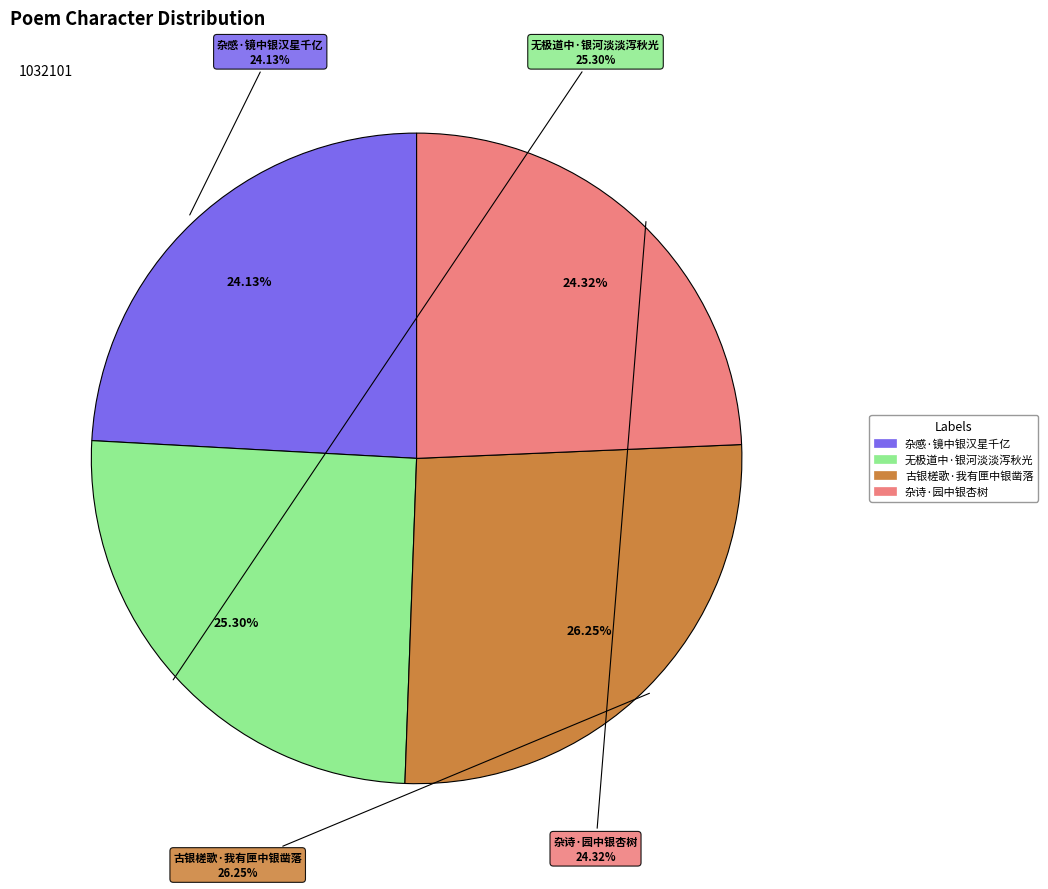

To the nearest percent, what is the average slice percentage?

25%